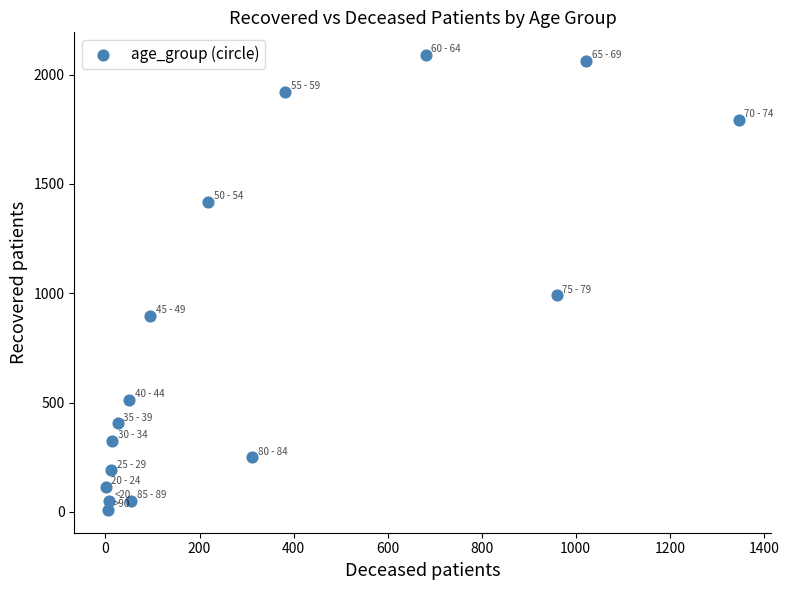

What is the range of Y values (max minus min)?

2080